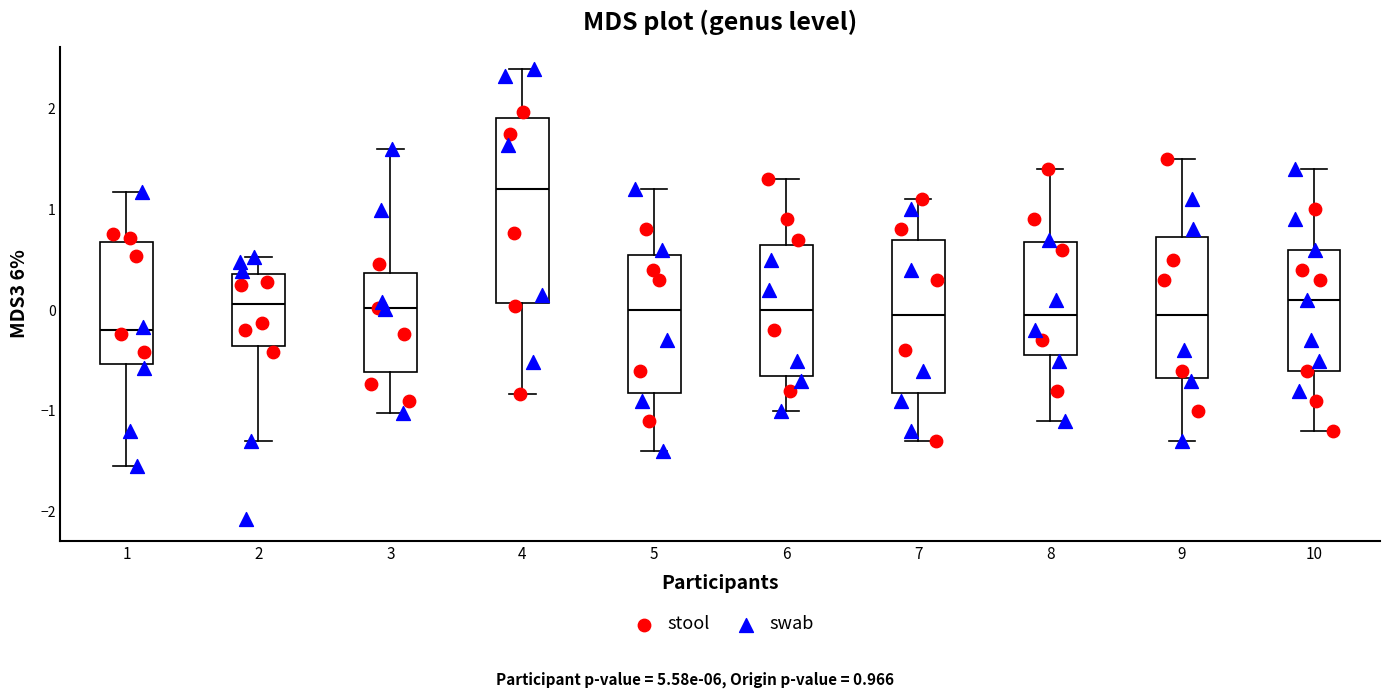

Which box has the lowest median line?

1